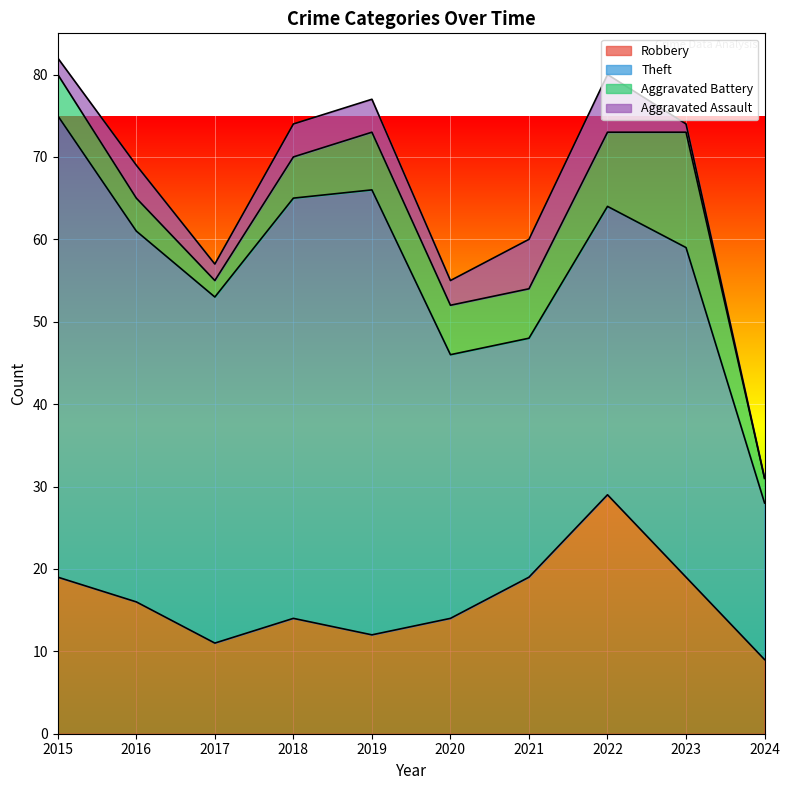

How many interior local valleys does the Aggravated Assault series have?

2